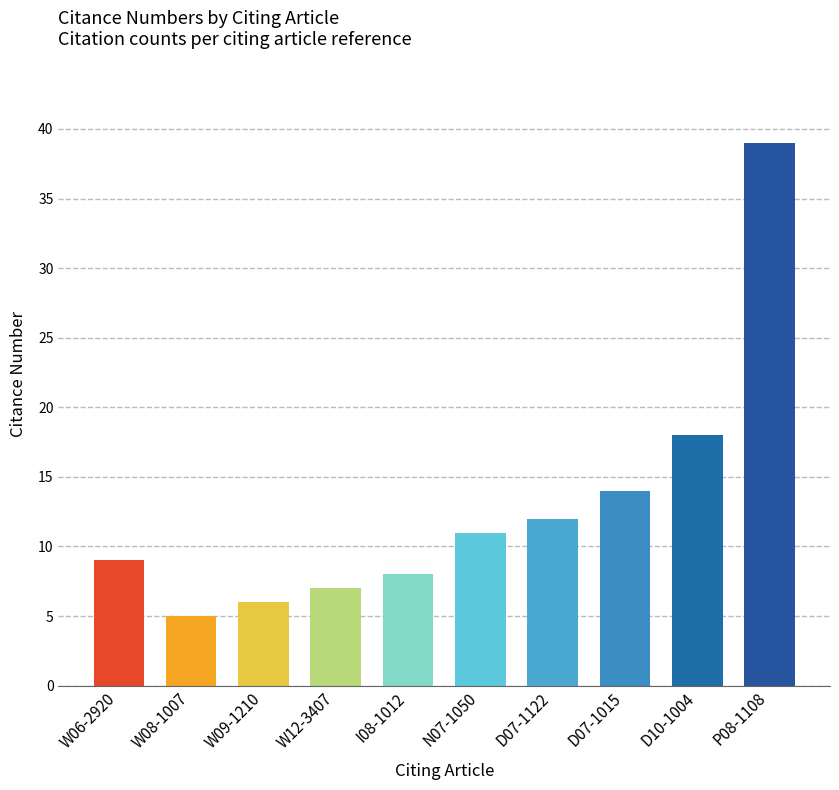

What is the change in value from I08-1012 to D07-1015?

+6